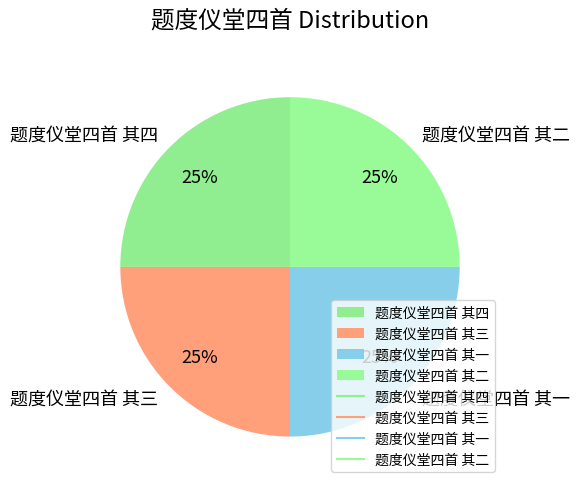

What percentage is the 题度仪堂四首 其四 slice, to the nearest percent?

25%